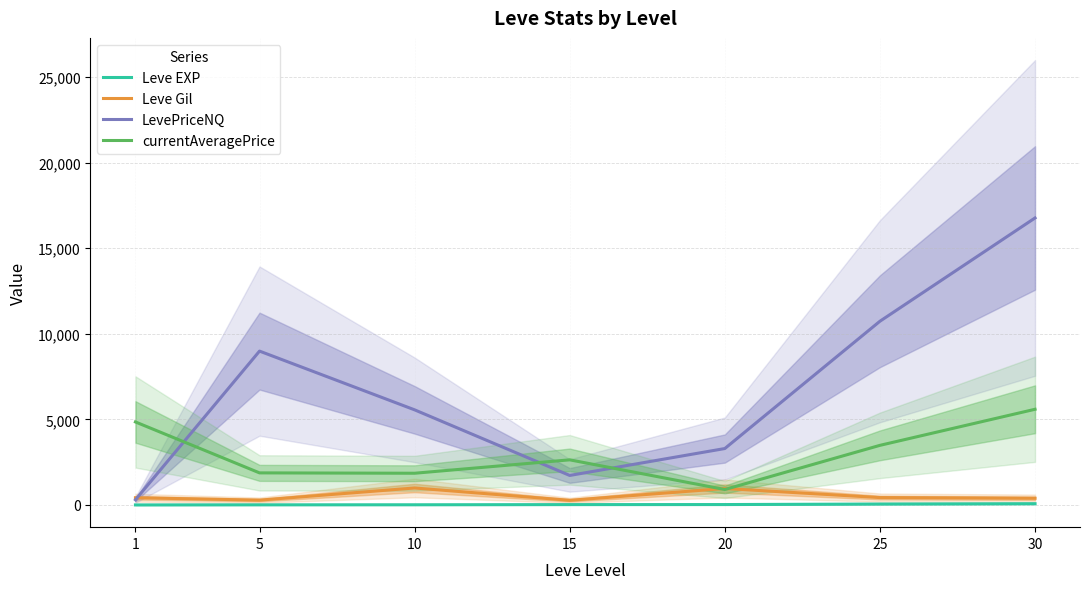

True or false: LevePriceNQ and Leve EXP intersect in this chart.

False